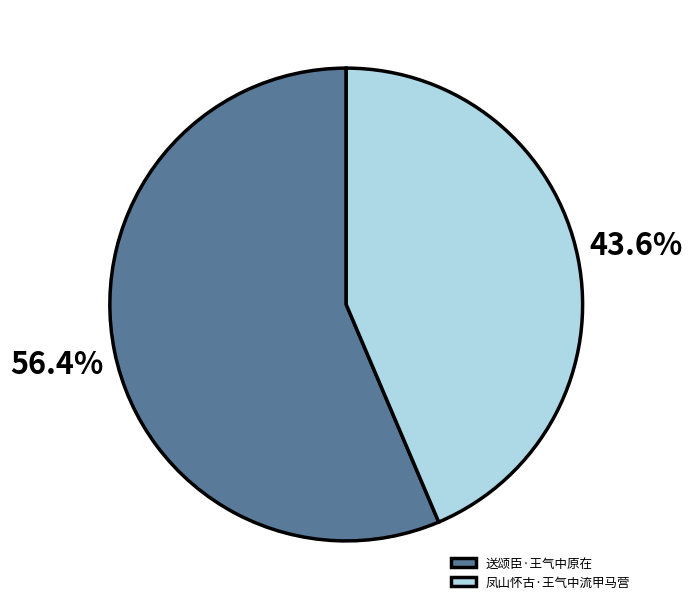

How many slices are in this pie chart?

2